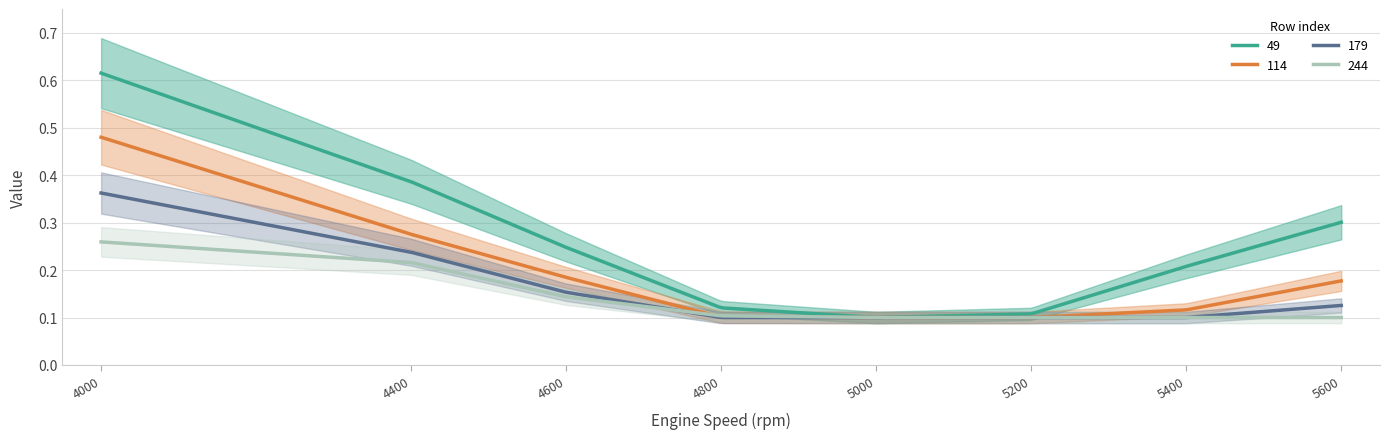

Which has a higher value, 4600 or 5200?

4600